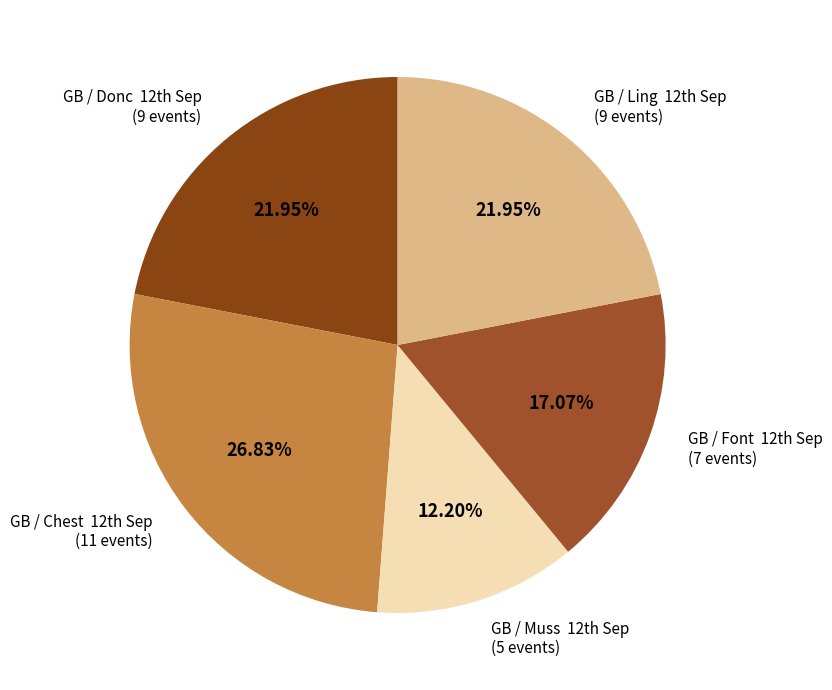

Which category has the biggest portion of the pie?

GB / Chest  12th Sep